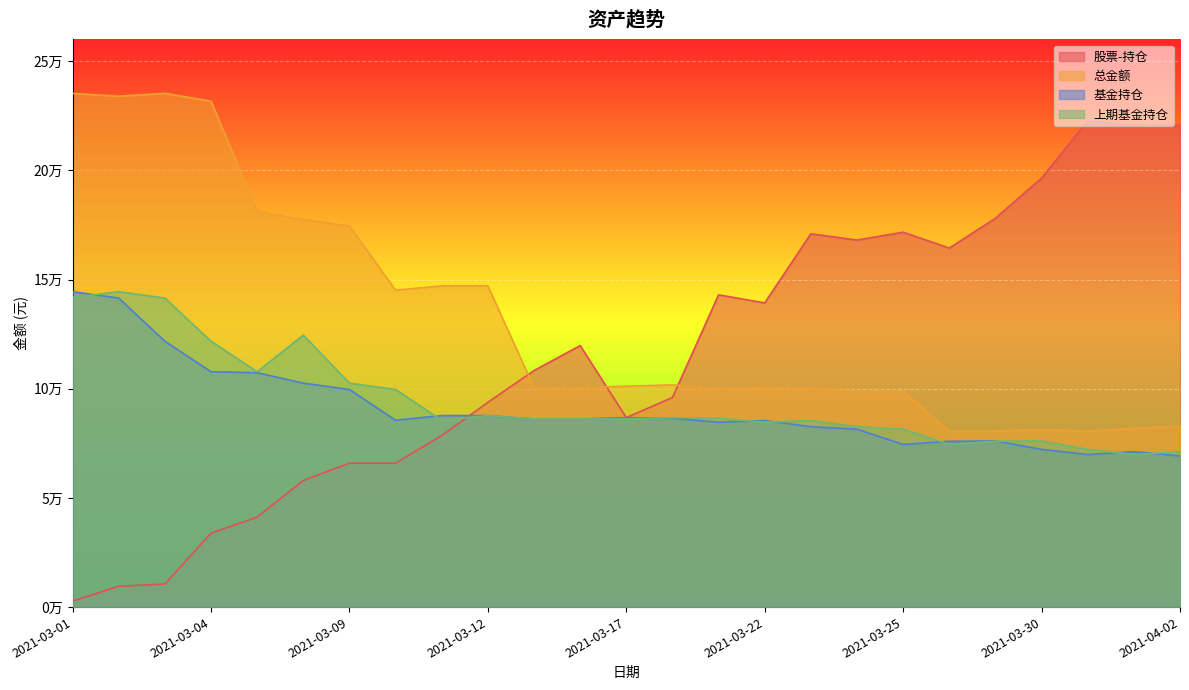

What is the greatest value displayed?

235334.7